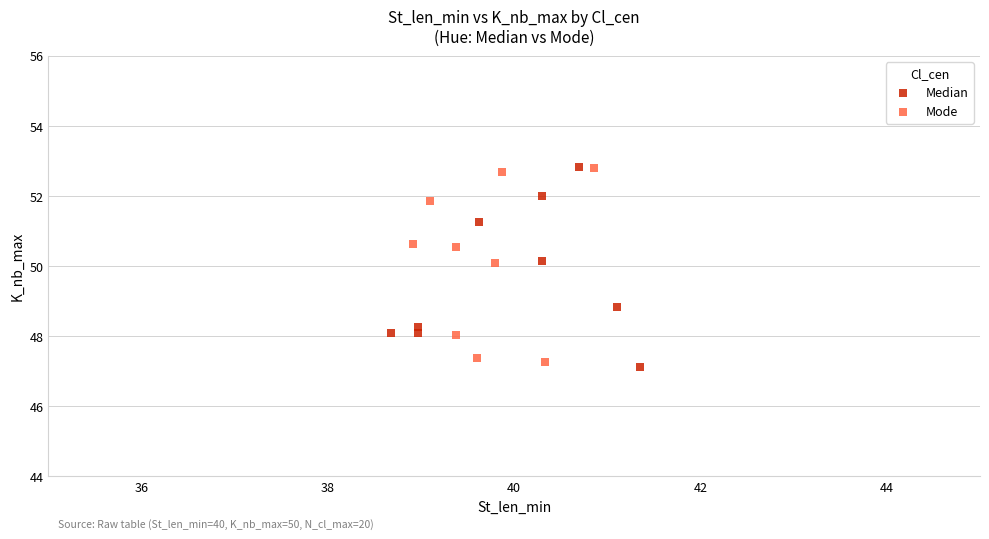

What are all the series names shown in the legend?

Median, Mode